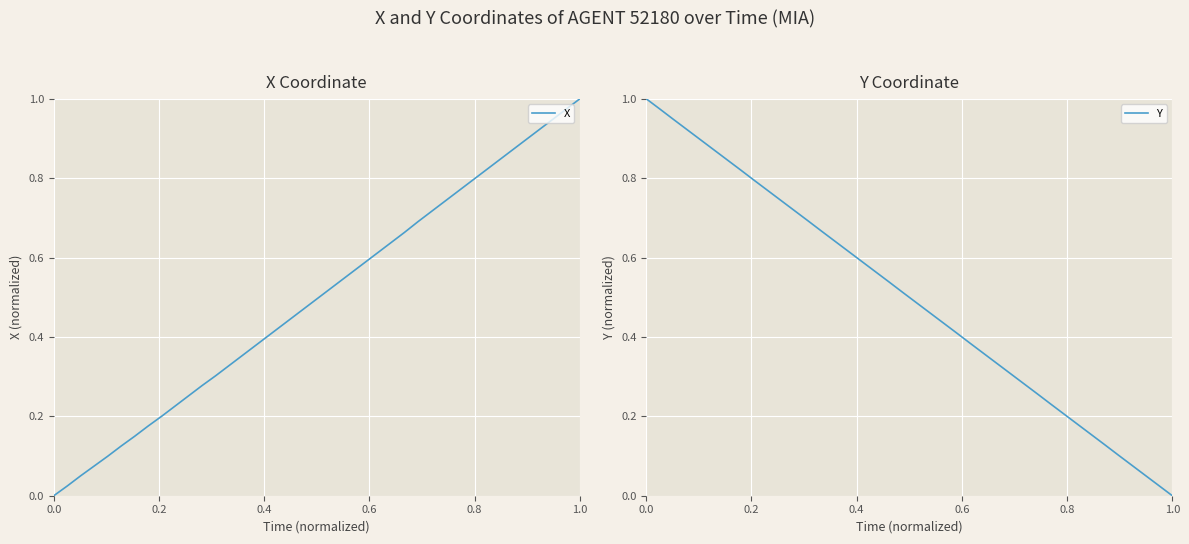

Does the chart display data point markers on the line(s)?

No